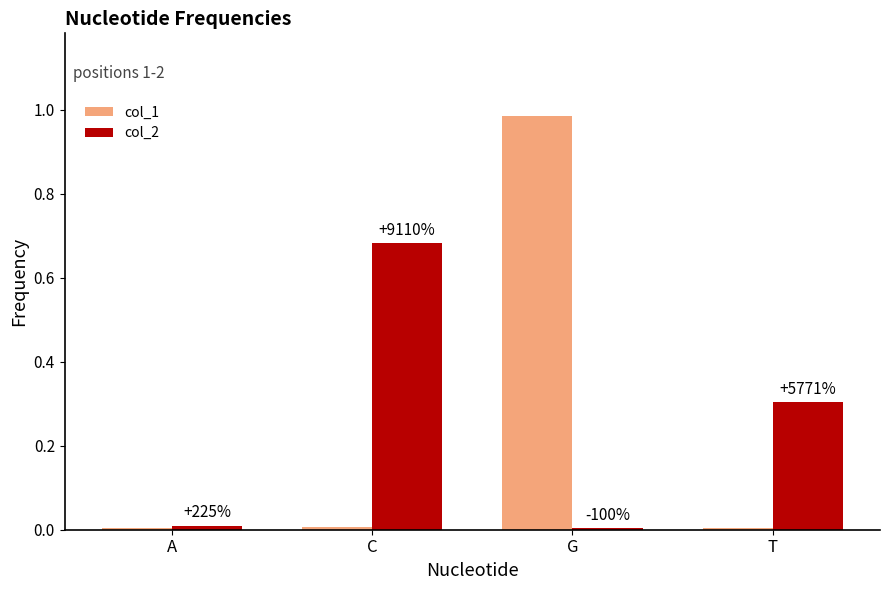

Is it true that col_2 equals 0.0 at A?

True